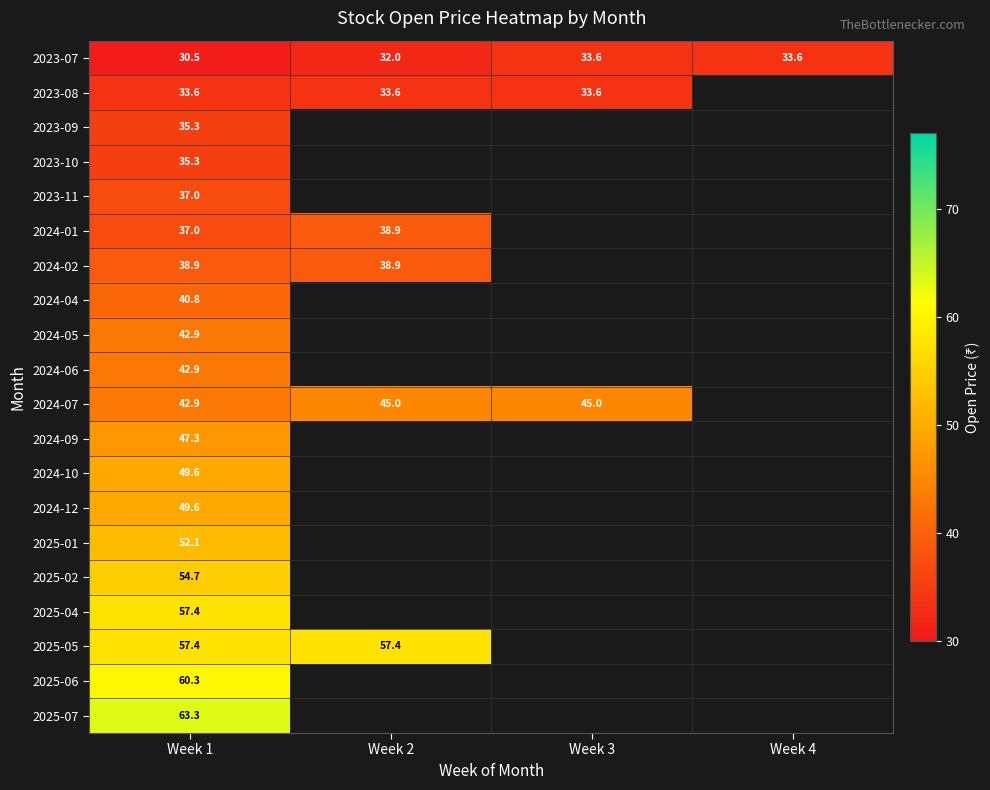

How many data points in 2023-07 are less than 33?

2